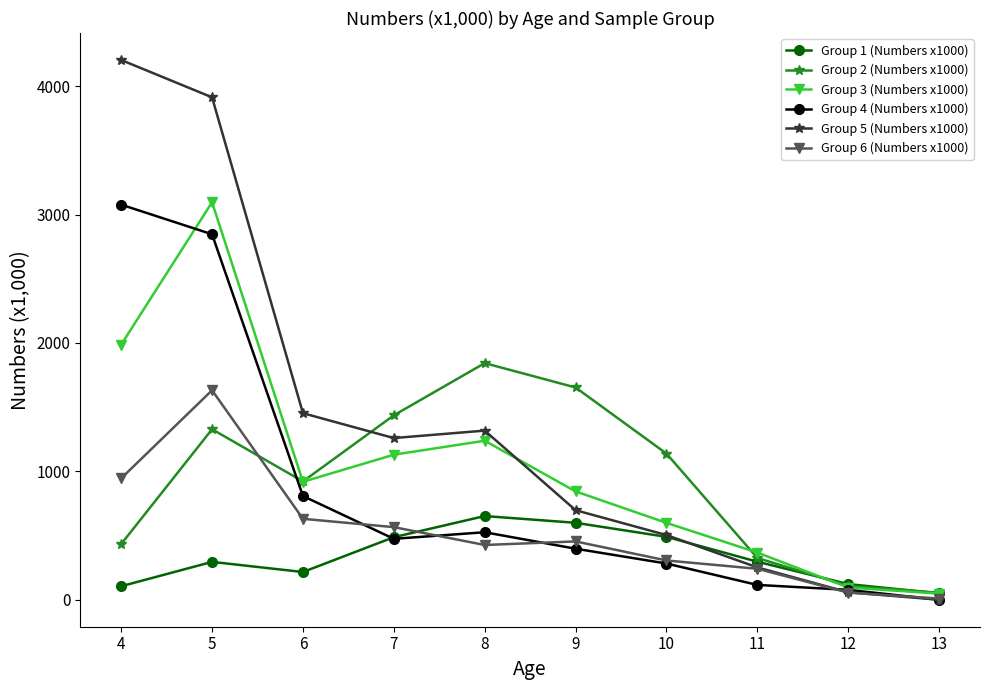

What is the spread (max minus min) of values at 11?

252.1